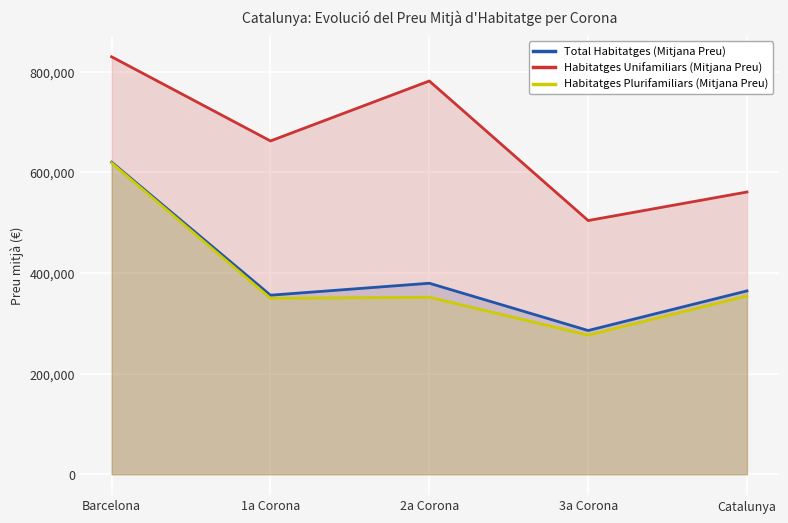

Reading left to right, list all the values displayed in this chart.

Total Habitatges (Mitjana Preu): 620495.3	355989.7	379794.1	285802.9	364602.0
Habitatges Unifamiliars (Mitjana Preu): 830000.0	662695.7	781894.1	504451.0	561197.7
Habitatges Plurifamiliars (Mitjana Preu): 618946.9	349807.2	352006.7	276636.4	354593.3